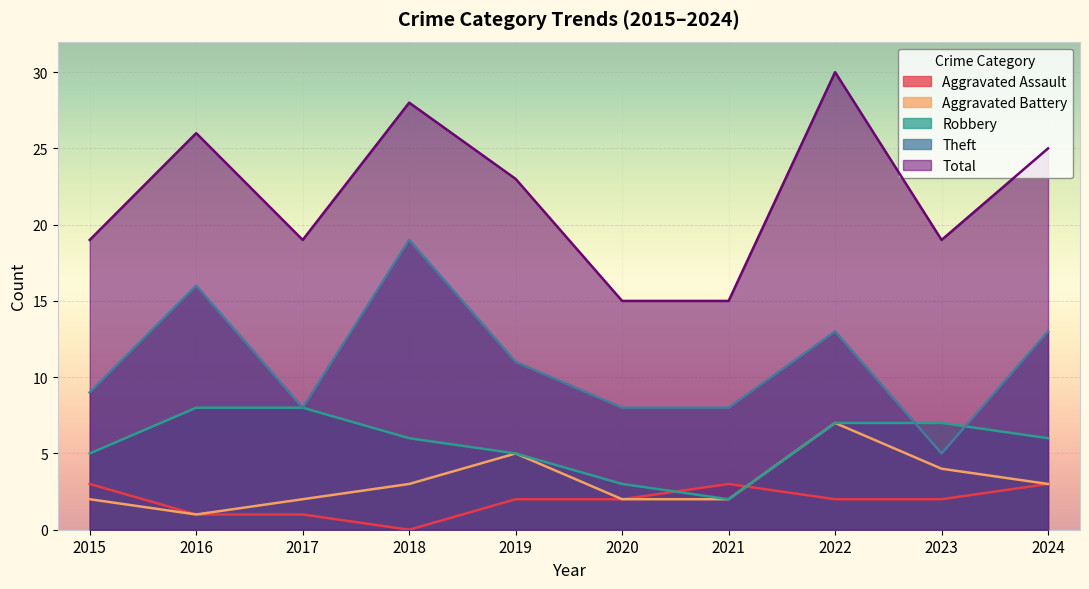

Which series has the largest range (max minus min)?

Total